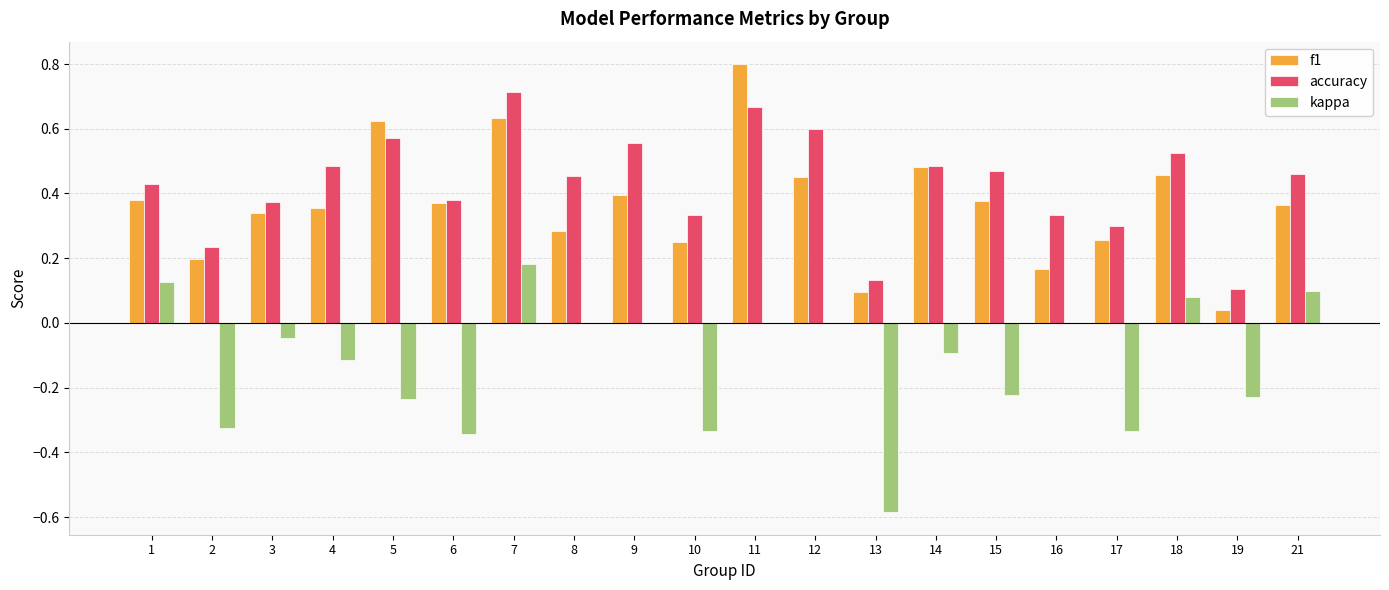

What is the greatest value displayed?

0.8